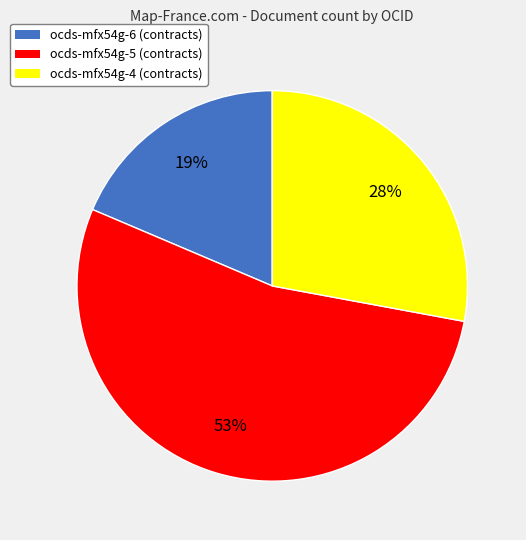

Count the number of slices in the pie.

3